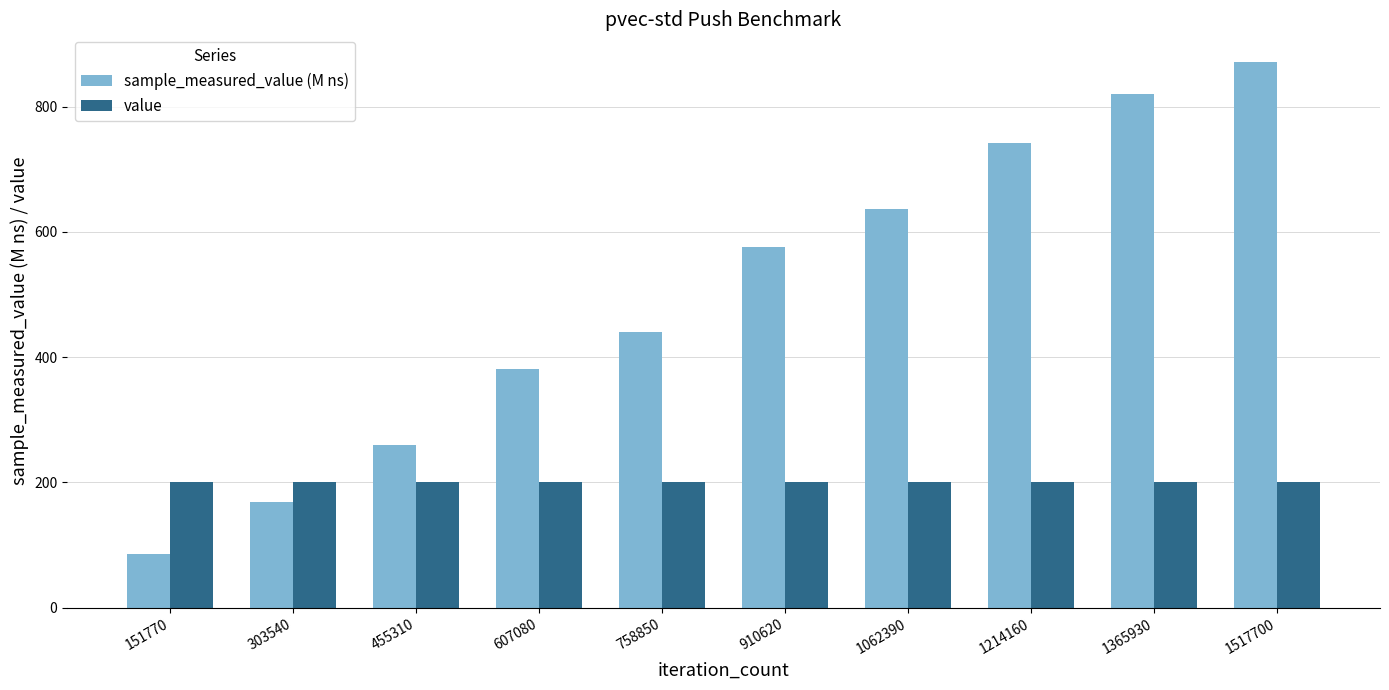

Reading right to left, what are all the values shown in this chart?

sample_measured_value (M ns): 1517700=871.9	1365930=820.8	1214160=741.7	1062390=637.3	910620=575.6	758850=440.7	607080=380.5	455310=259.6	303540=168.6	151770=84.9
value: 1517700=200.0	1365930=200.0	1214160=200.0	1062390=200.0	910620=200.0	758850=200.0	607080=200.0	455310=200.0	303540=200.0	151770=200.0